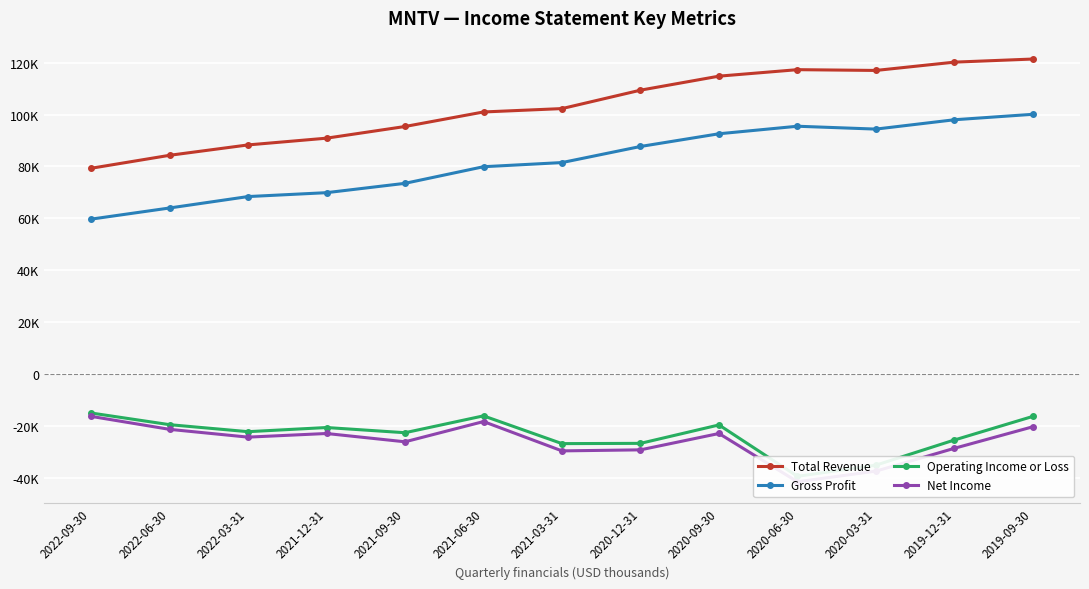

Where is Gross Profit nearest to the value 79900?

2021-06-30